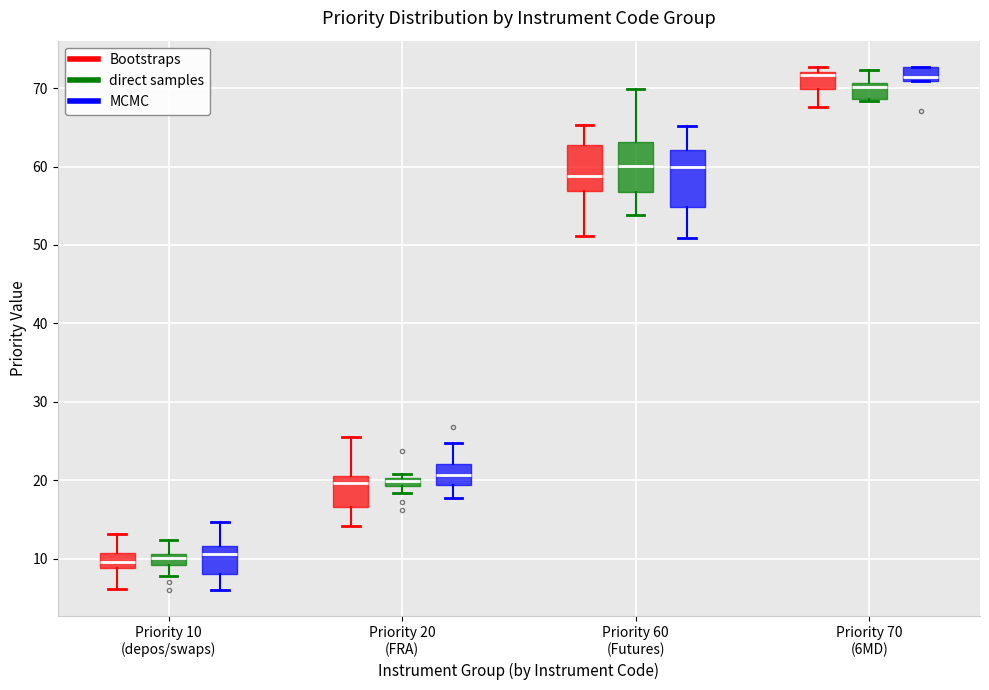

Where does the lower whisker of the box for Priority 10 (depos/swaps) (direct samples) end on the y-axis? The values are not printed on the chart, so give them approximately, as read against the axis.

8